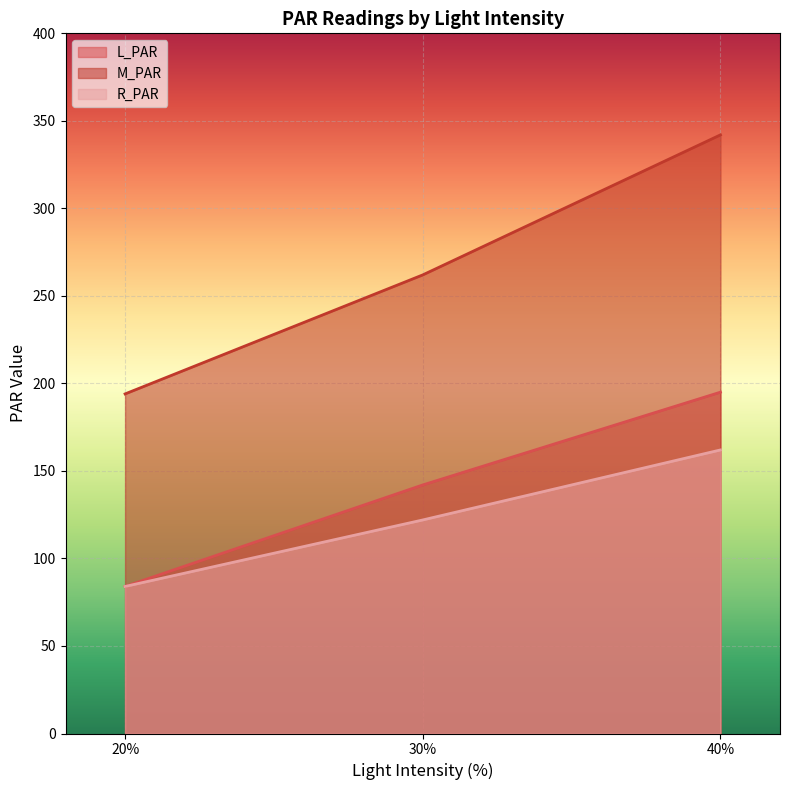

Rank the series at 20.0 from highest to lowest value.

M_PAR, L_PAR, R_PAR